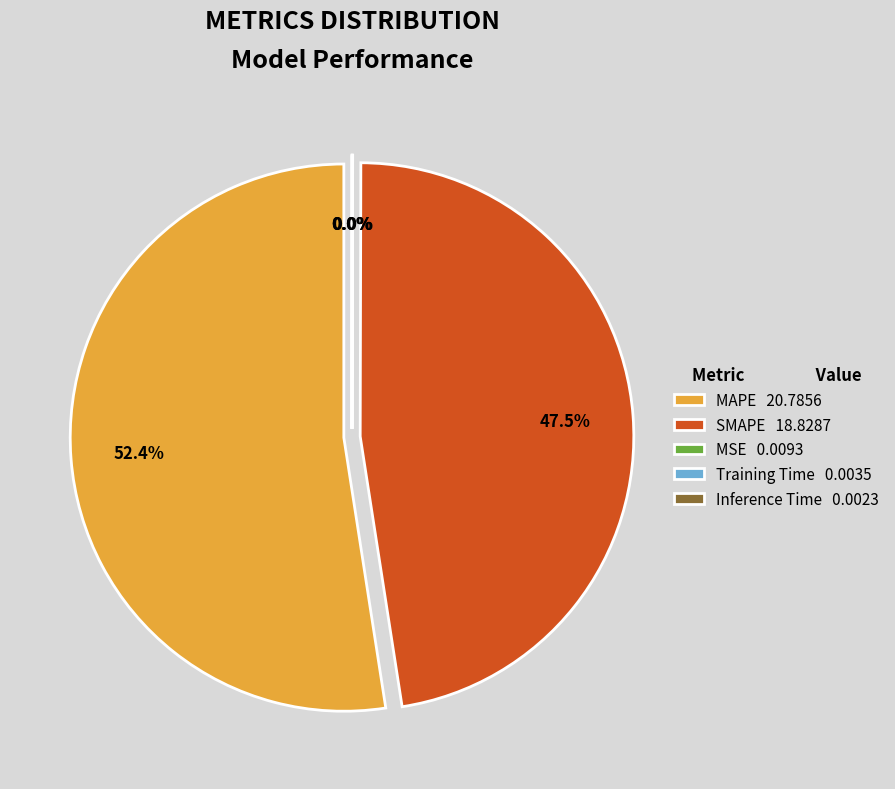

How many segments does this pie chart have?

5